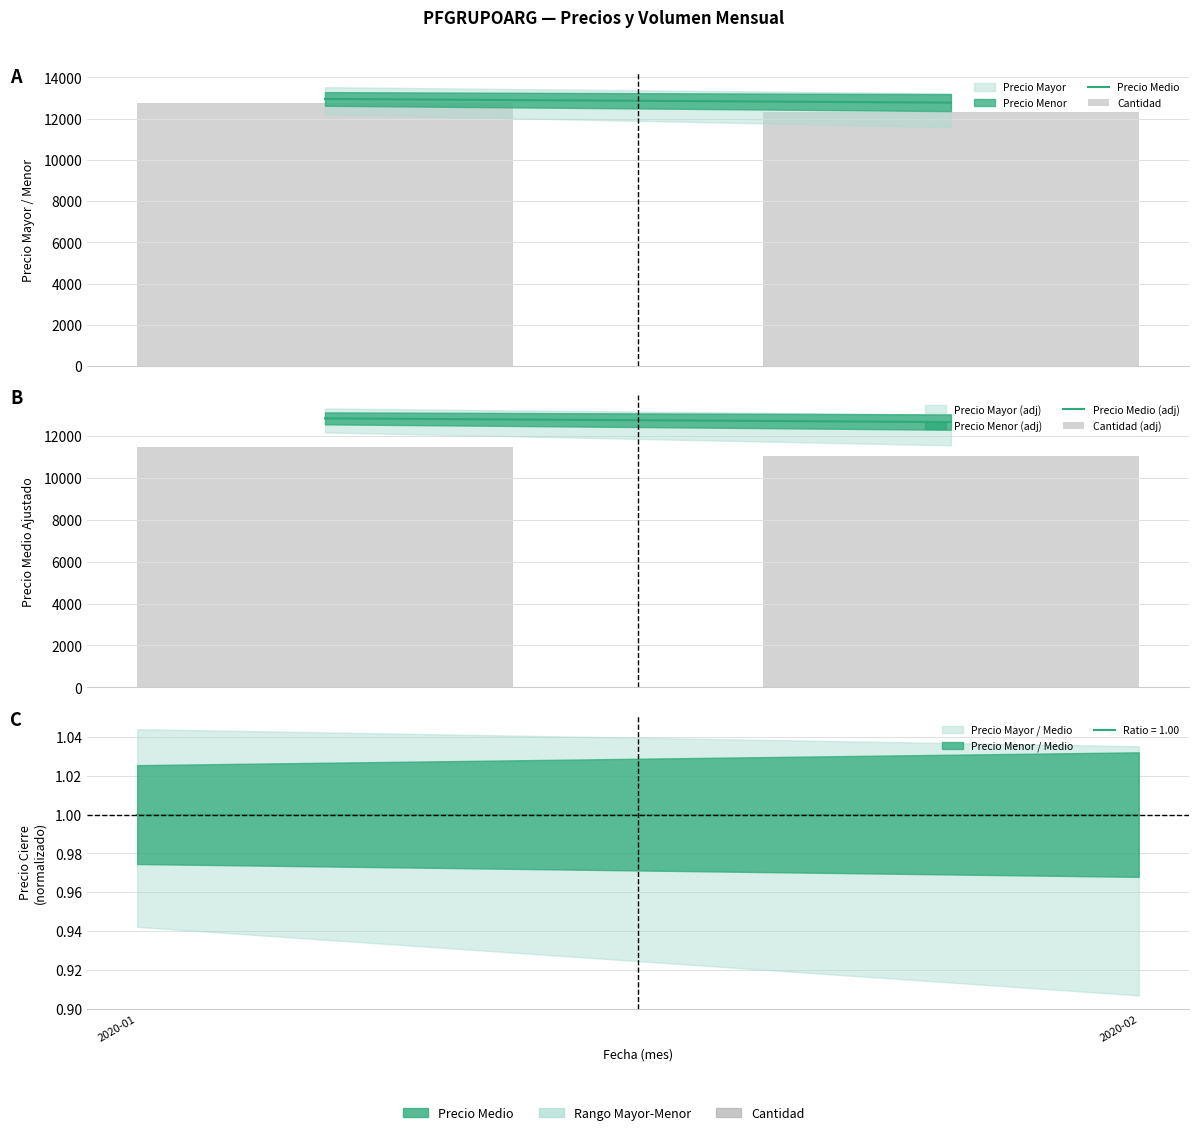

What is the total value across all series at 2020-02?

48804.5